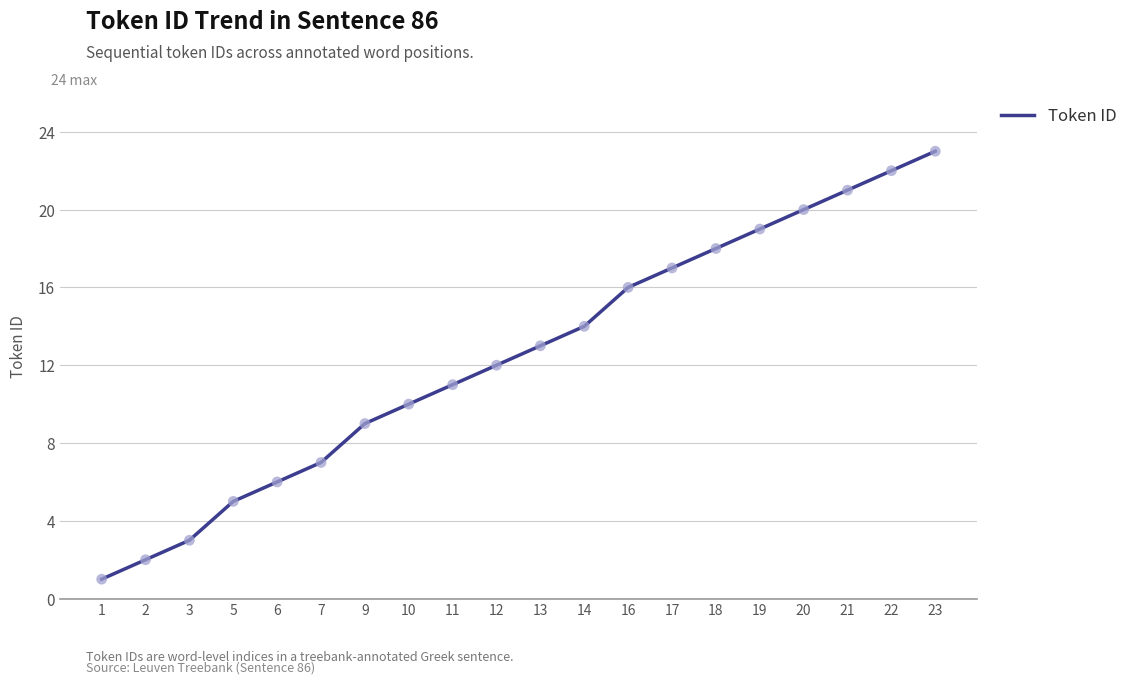

Between 10 and 6, which is larger?

10